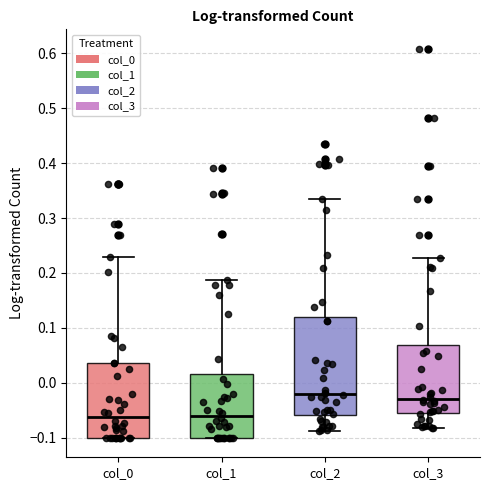

Which box is the tallest, from its lower edge to its upper edge?

col_2